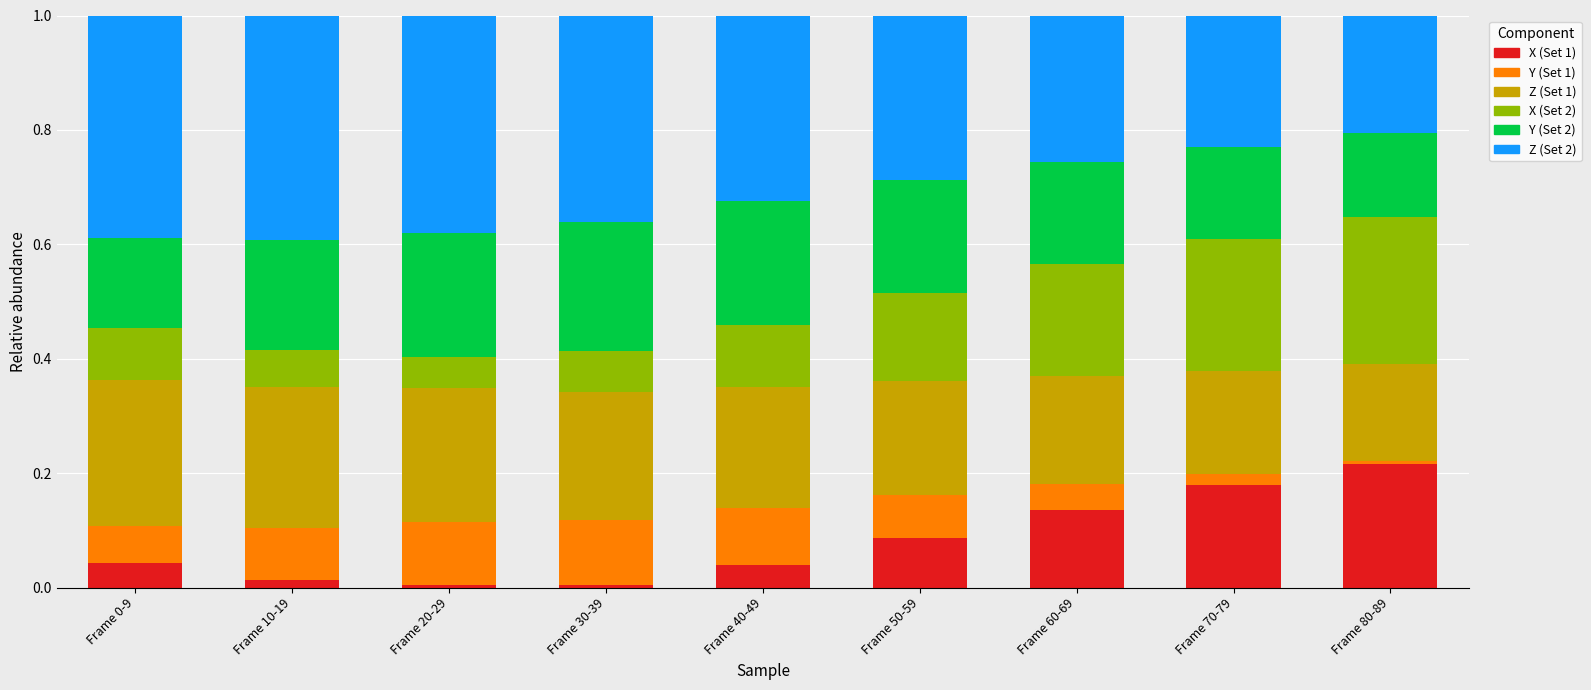

What is the total value across all series at Frame 40-49?

1.0